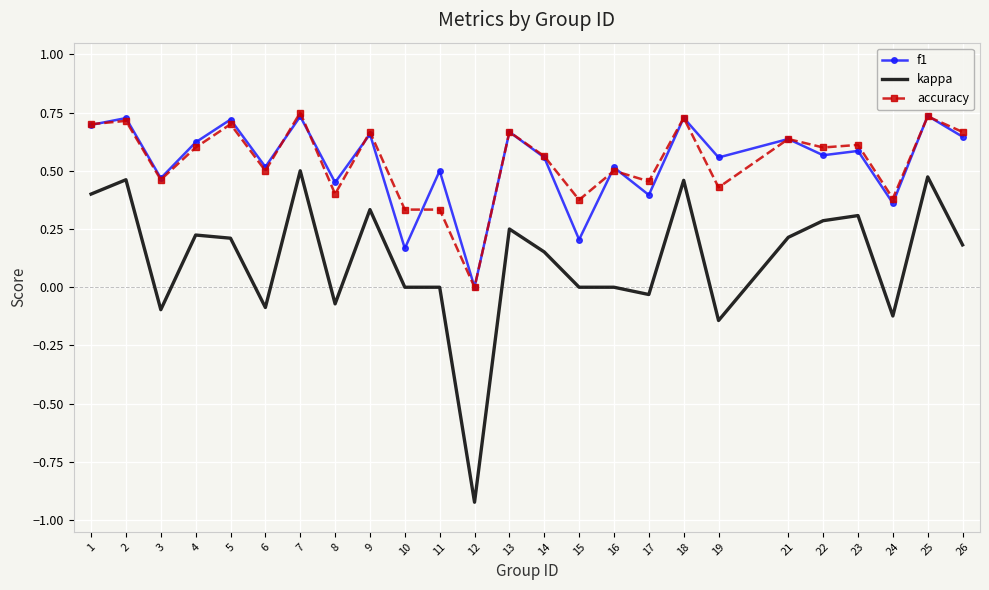

At which category does the chart reach its minimum across all series?

12